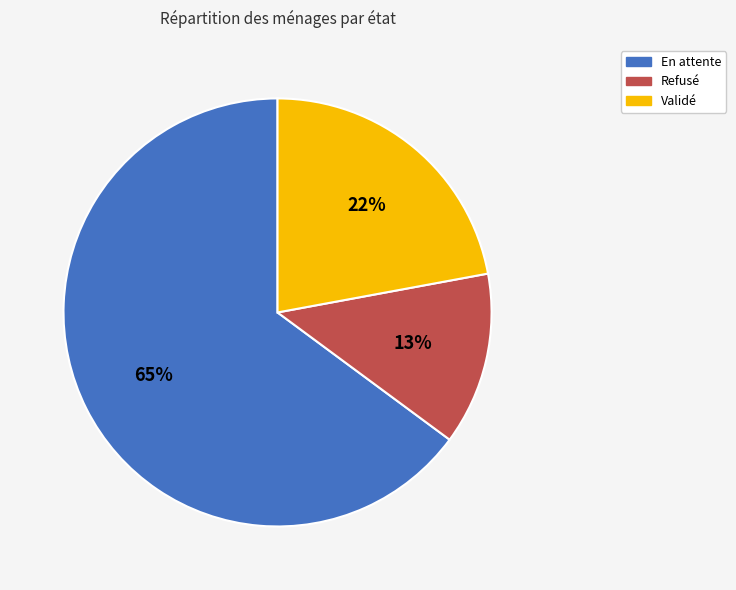

Is there any slice that represents more than half of the pie?

Yes